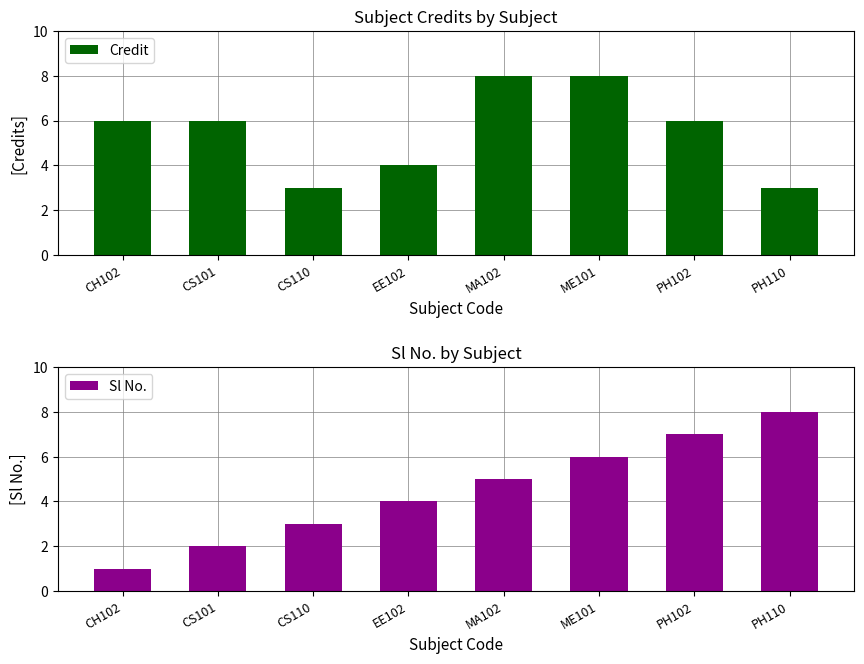

At which category is the sum across all series the highest?

ME101